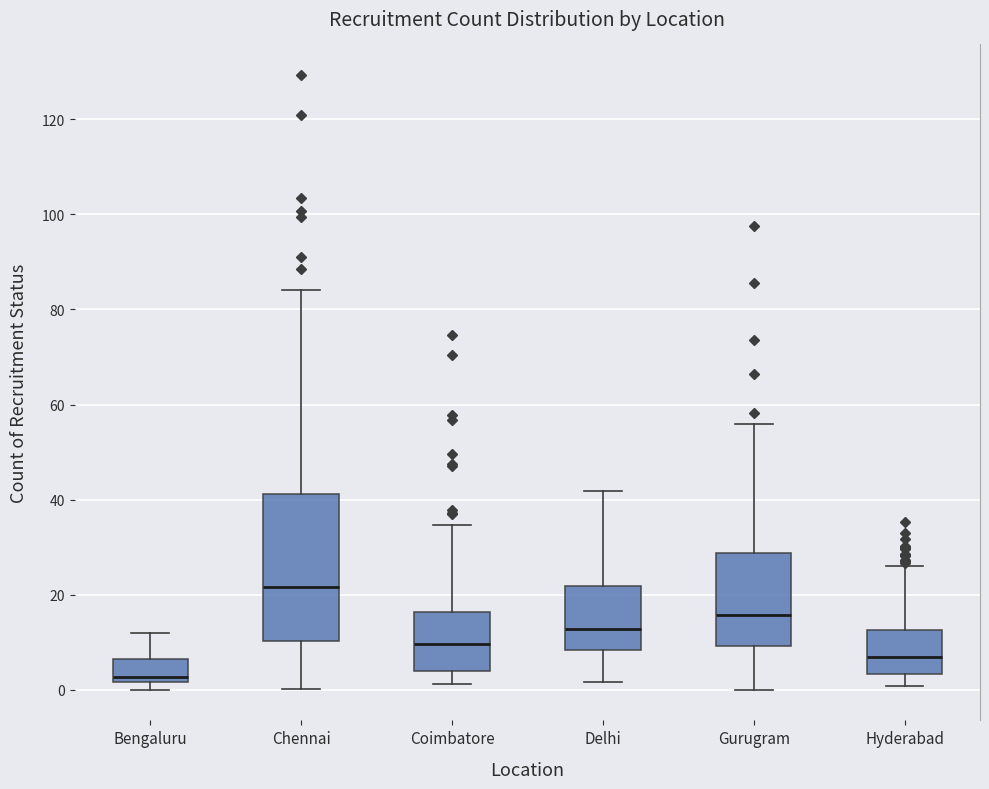

Which box is the tallest, from its lower edge to its upper edge?

Chennai